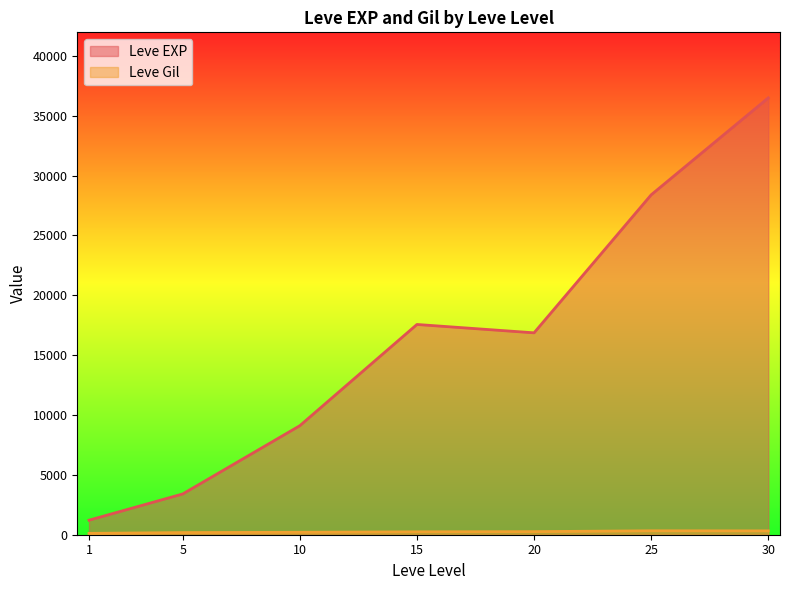

What is the smallest value displayed?

113.3